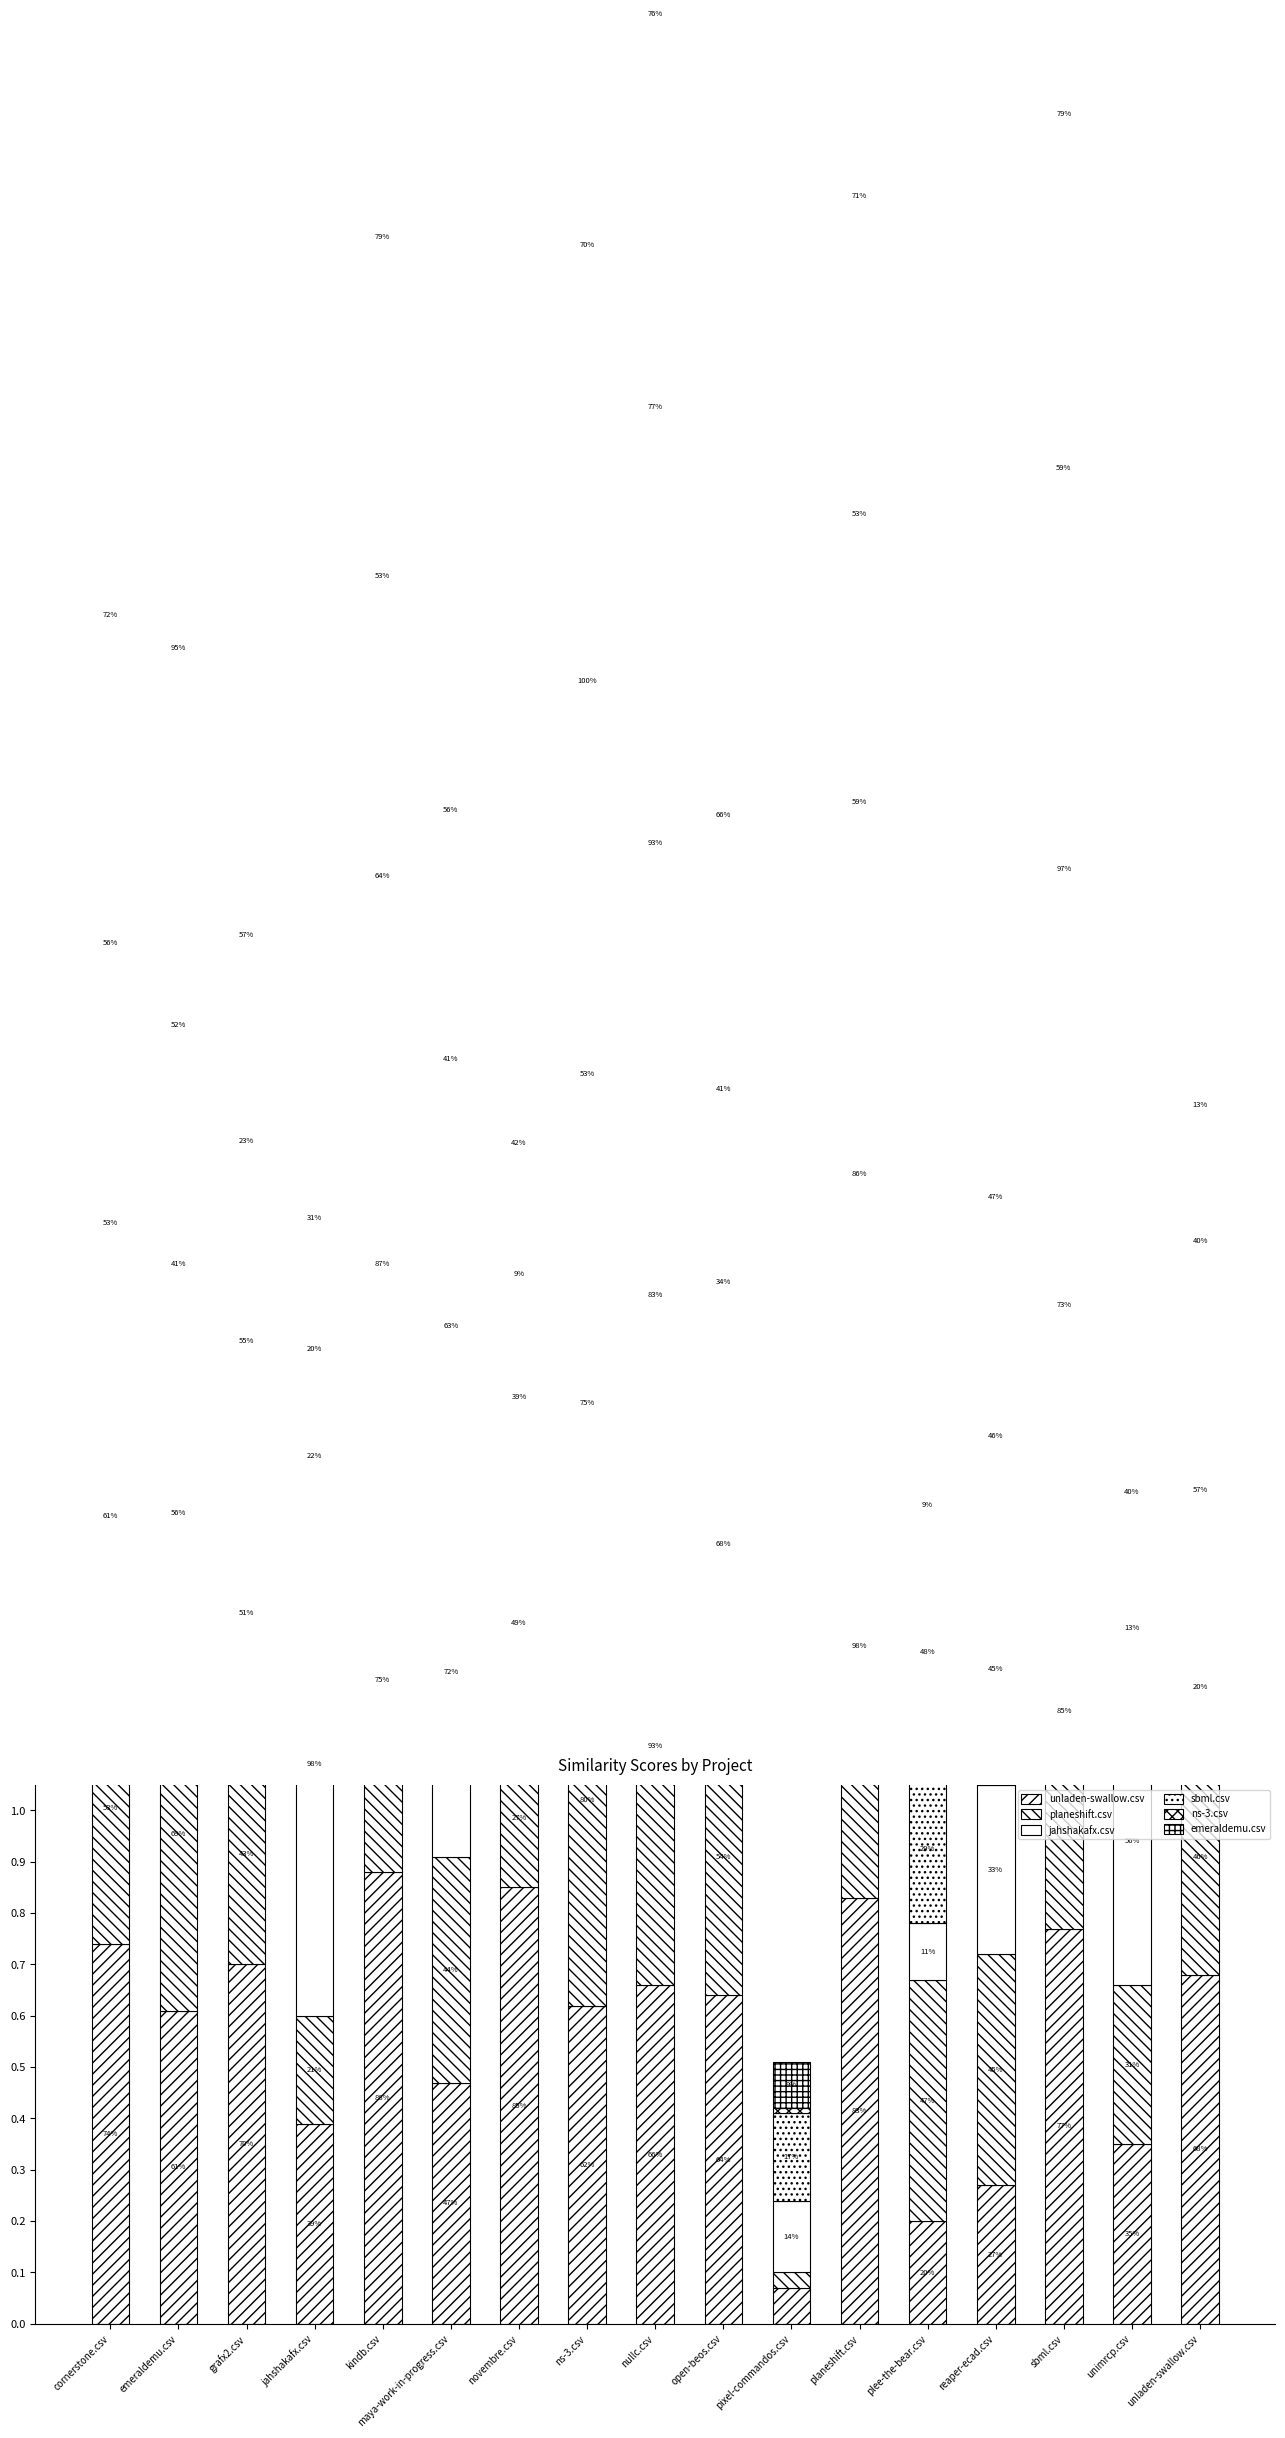

What is the label of the 5th bar from the left?

kindb.csv